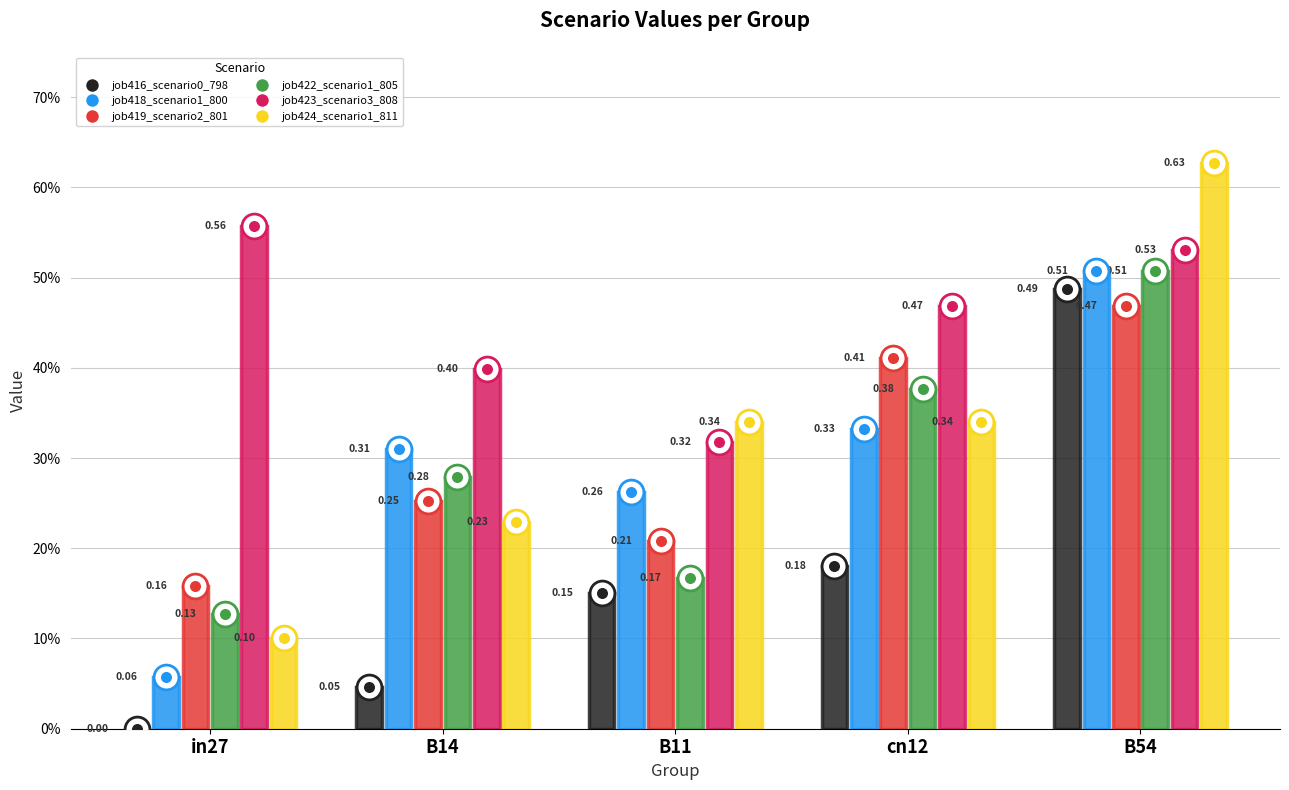

Is the value of job424_scenario1_811 at B11 greater than the value of job419_scenario2_801 at B14?

Yes